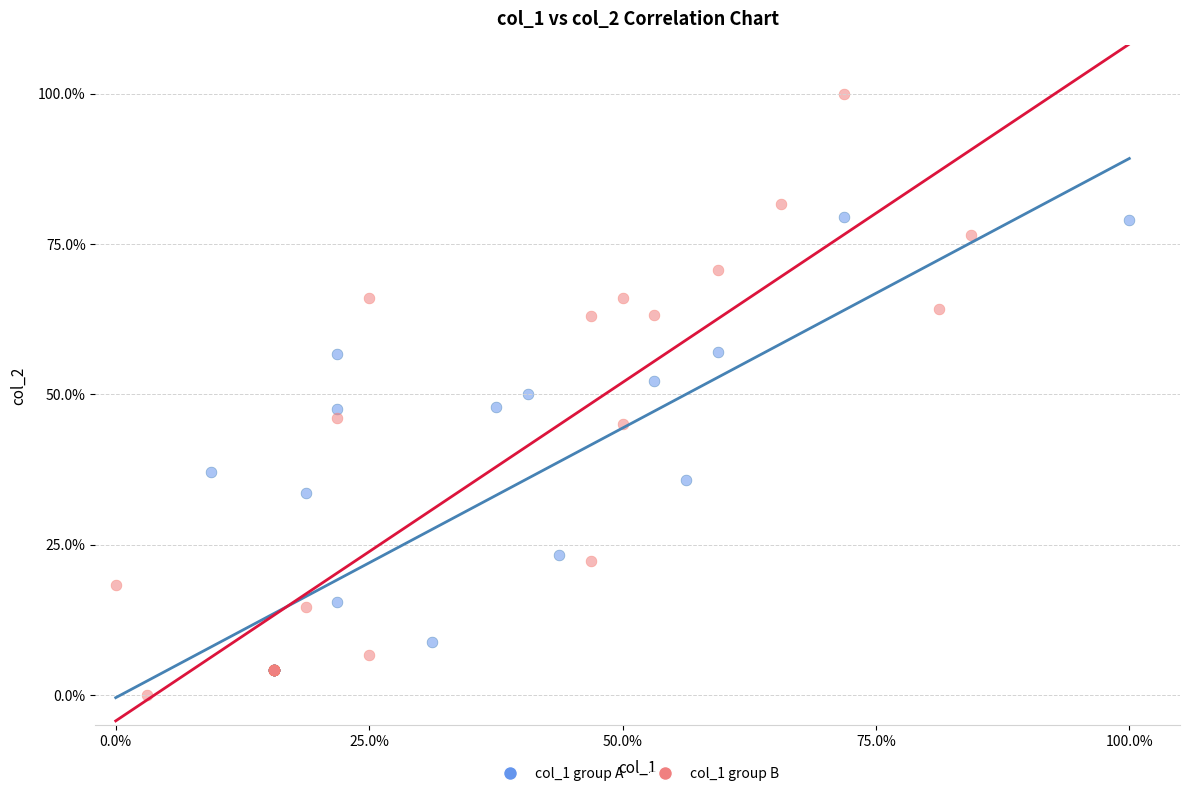

Which series has the largest Y range (max minus min)?

col_1 group B